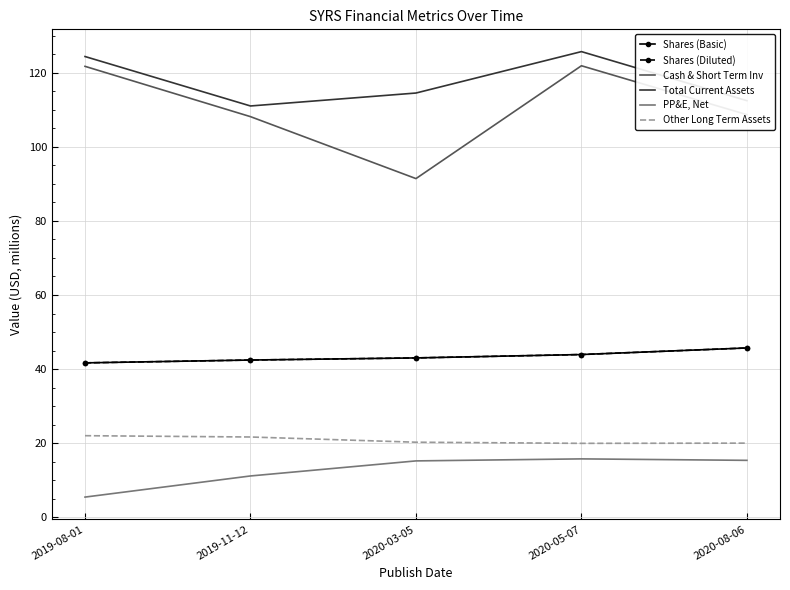

At 2019-08-01, list the series in order from largest to smallest.

Total Current Assets, Cash & Short Term Inv, Shares (Basic), Shares (Diluted), Other Long Term Assets, PP&E, Net